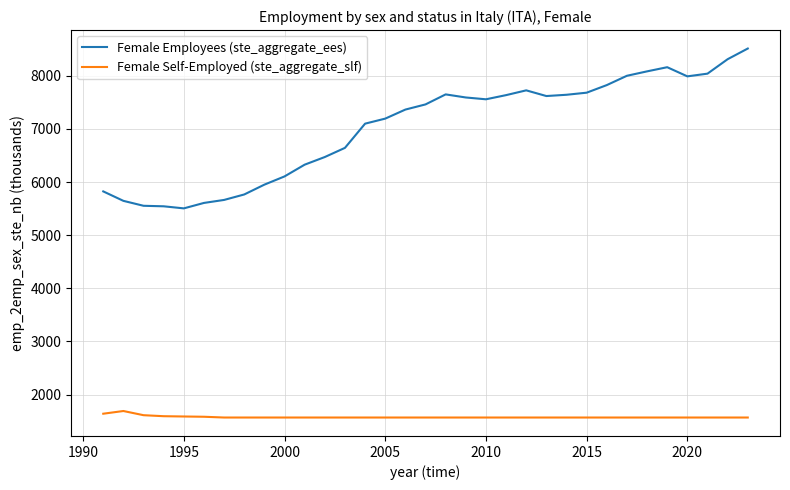

What is the maximum value for Female Employees (ste_aggregate_ees)?

8513.9